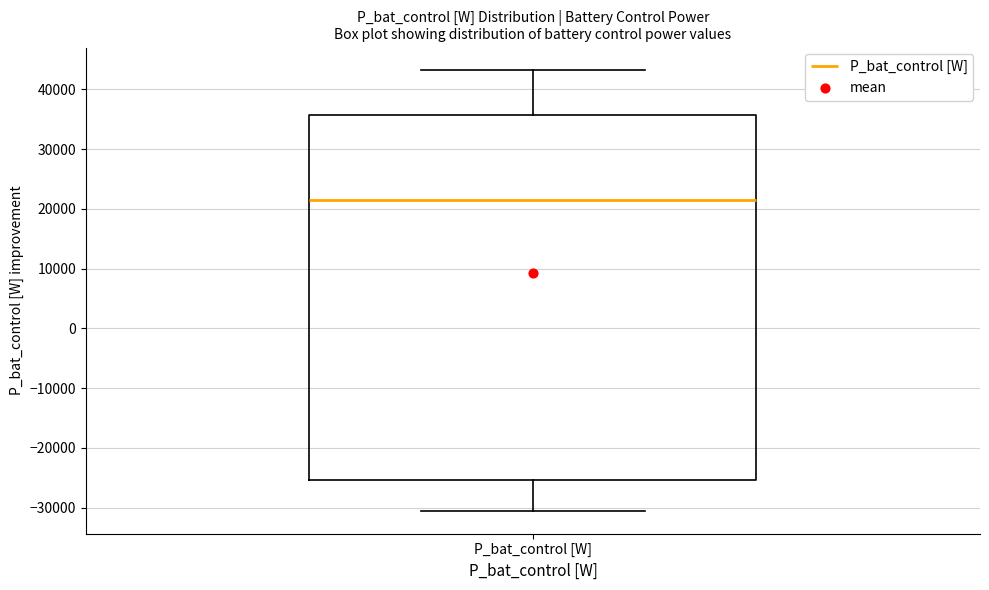

Read this box plot against the y-axis: the position of the median line, the range covered by the box, and the ends of both whiskers. The values are not printed on the chart, so give them approximately, as read against the axis.

median 21000, box -25000 to 36000, whiskers -31000 to 43000